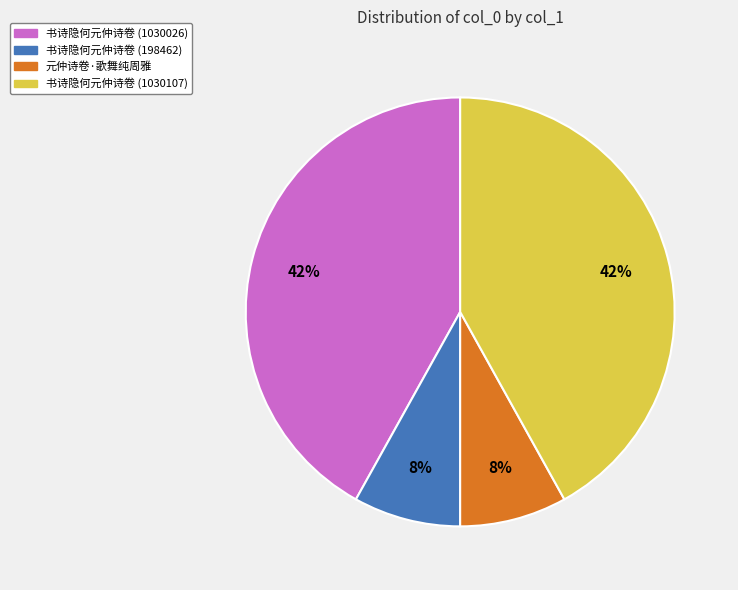

Between 书诗隐何元仲诗卷 (198462) and 书诗隐何元仲诗卷 (1030026), which is larger?

书诗隐何元仲诗卷 (1030026)